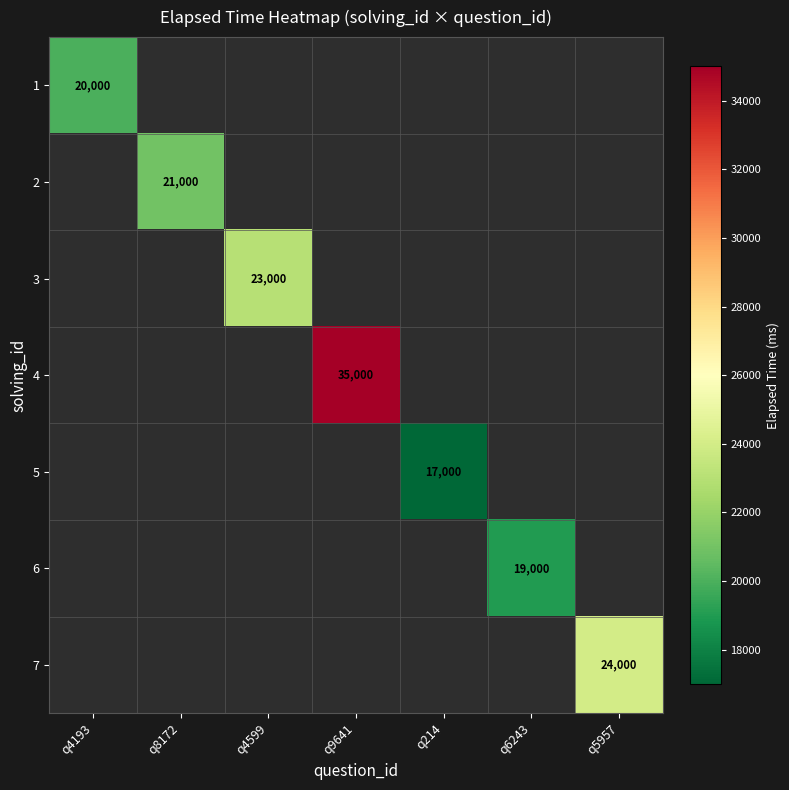

The 6 series shows 19000 at q6243. True or false?

True